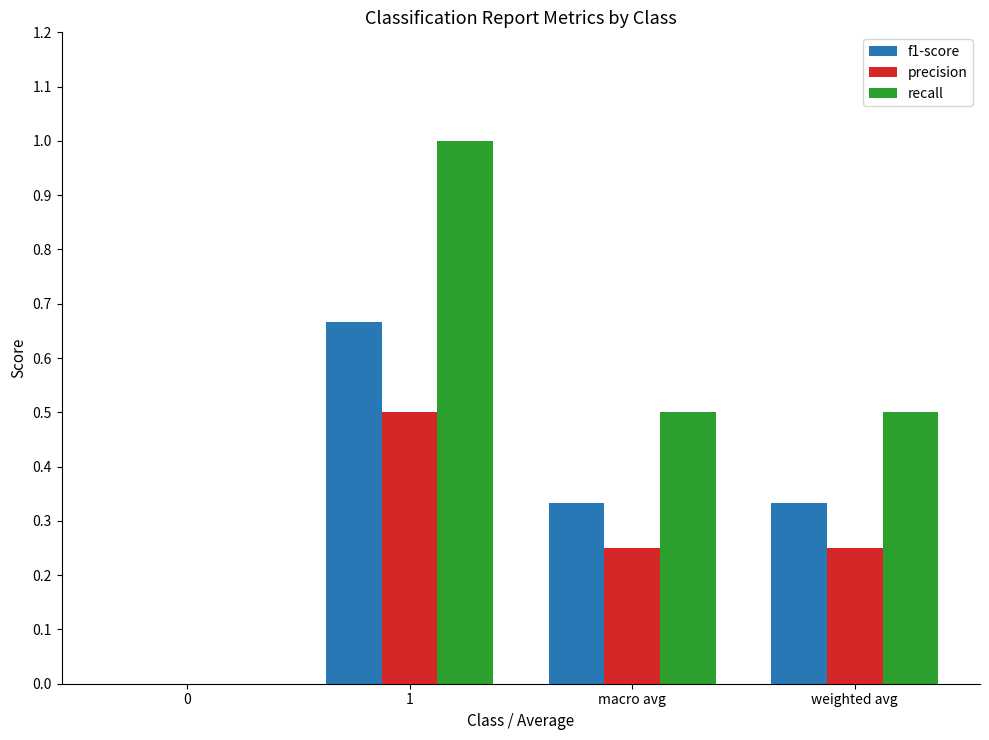

Is it true that recall equals 0.3 at macro avg?

False